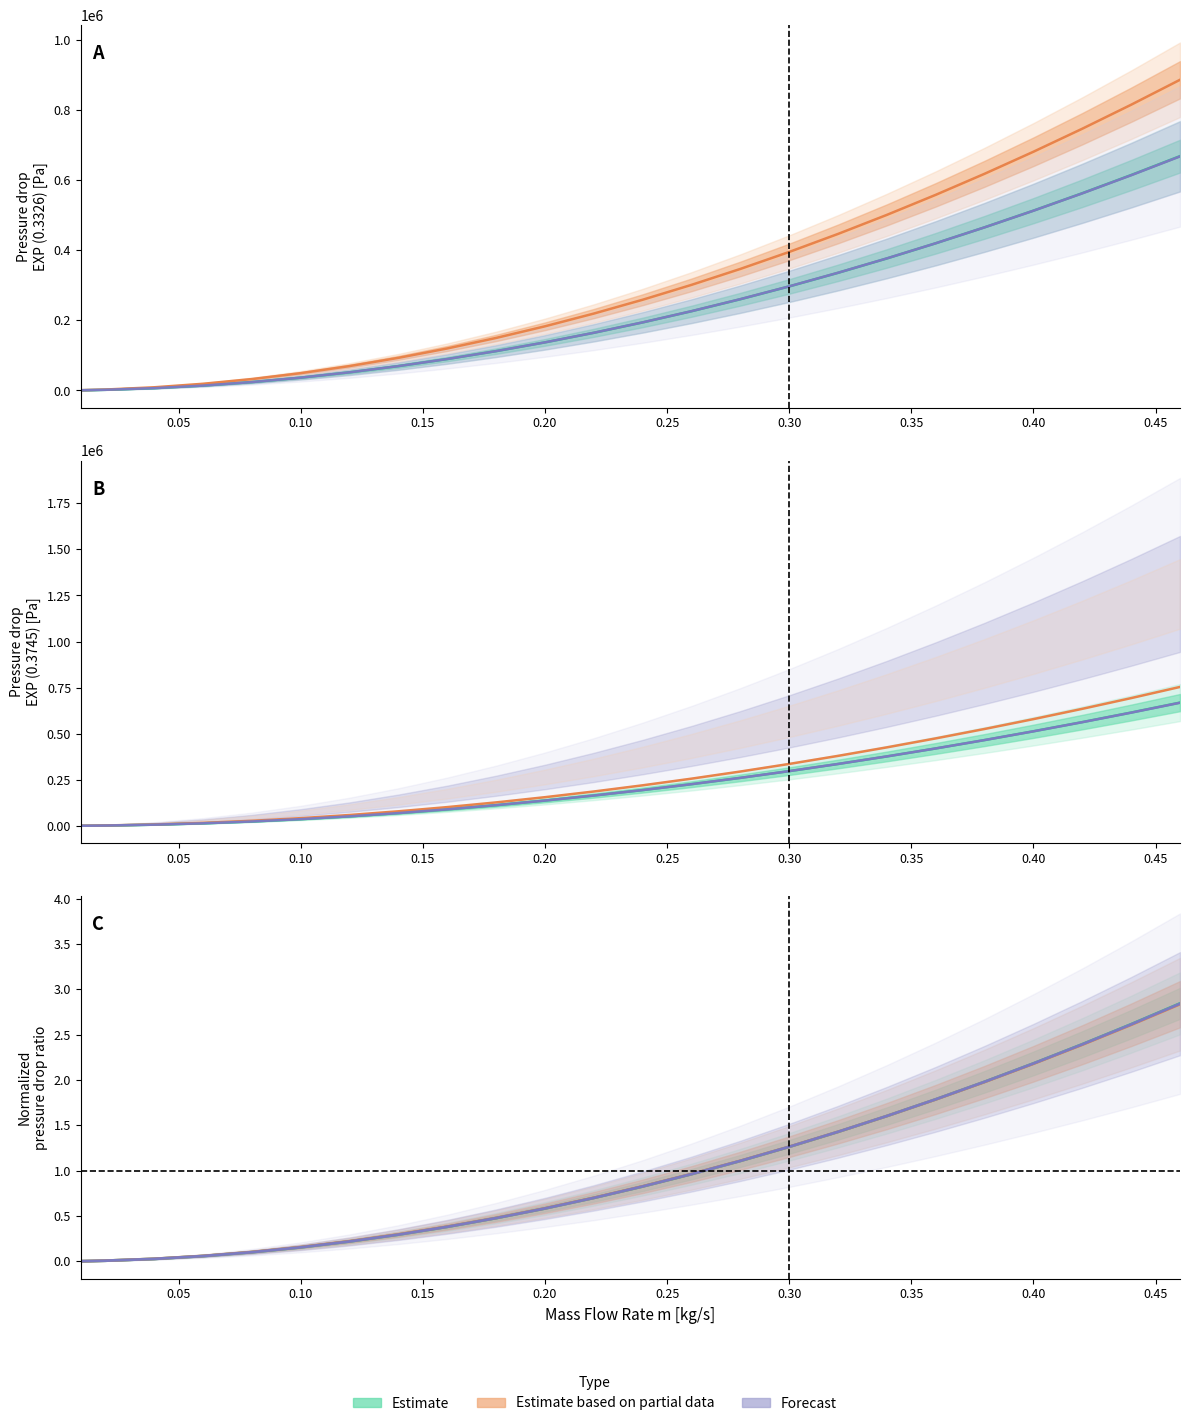

What is the highest value of the Estimate based on partial data series?

2.8